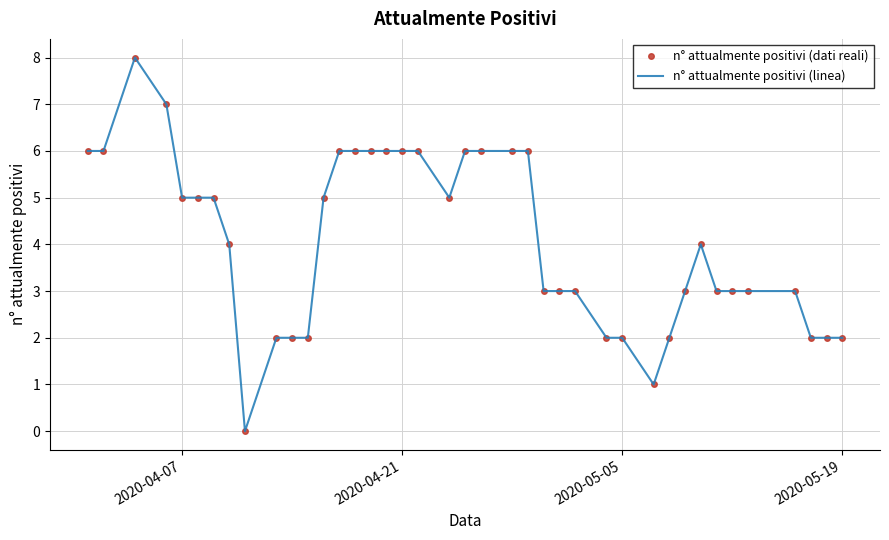

Reading left to right, extract all data points from this chart.

n° attualmente positivi (dati reali): 6	6	8	7	5	5	5	4	0	2	2	2	5	6	6	6	6	6	6	5	6	6	6	6	3	3	3	2	2	1	2	3	4	3	3	3	3	2	2	2
n° attualmente positivi (linea): 6	6	8	7	5	5	5	4	0	2	2	2	5	6	6	6	6	6	6	5	6	6	6	6	3	3	3	2	2	1	2	3	4	3	3	3	3	2	2	2